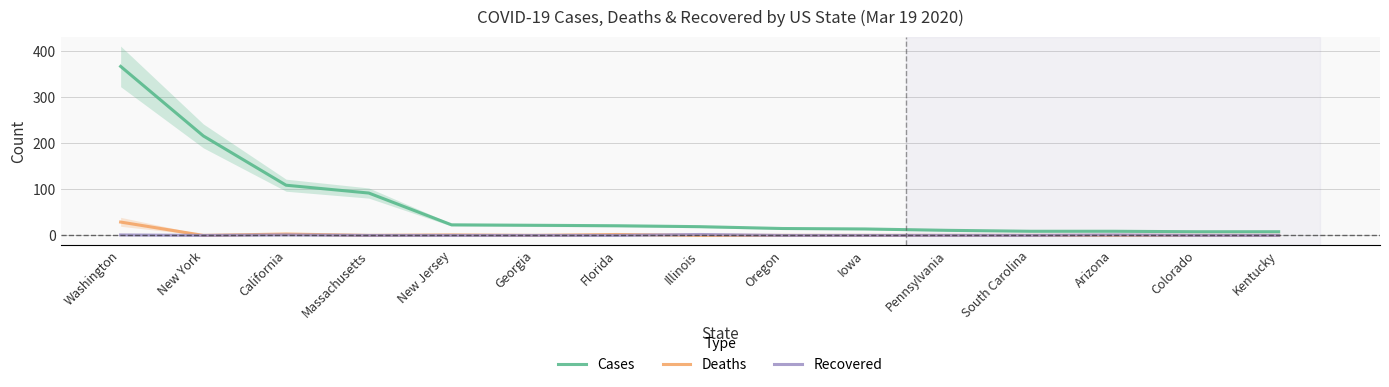

Which label corresponds to the smallest value in the chart?

New York